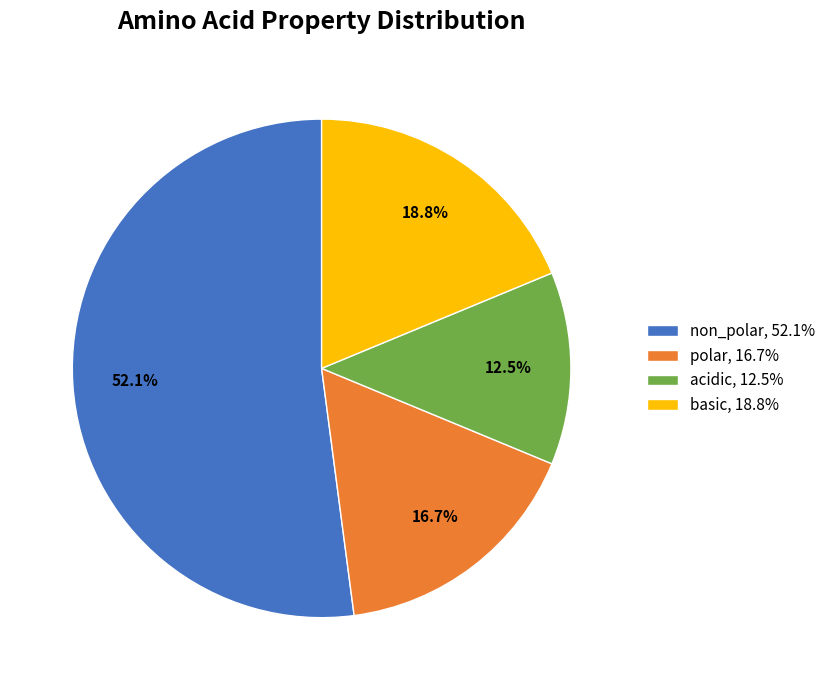

What is the largest slice in the pie chart?

non_polar